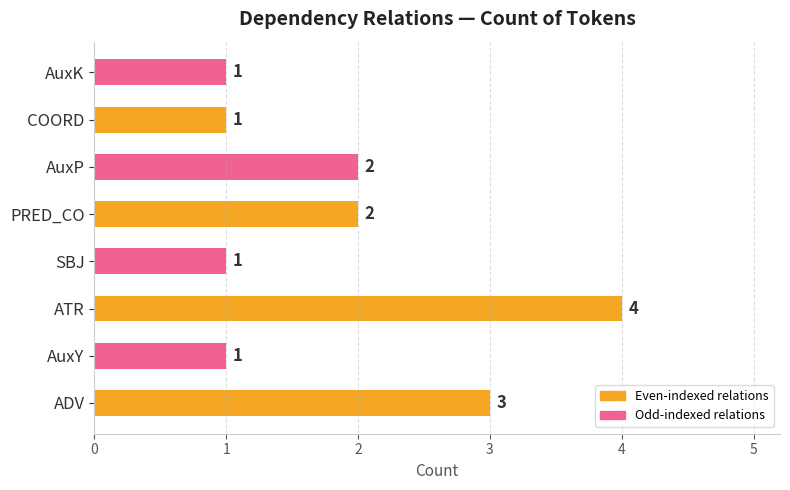

Which category has the highest value across all series?

ATR